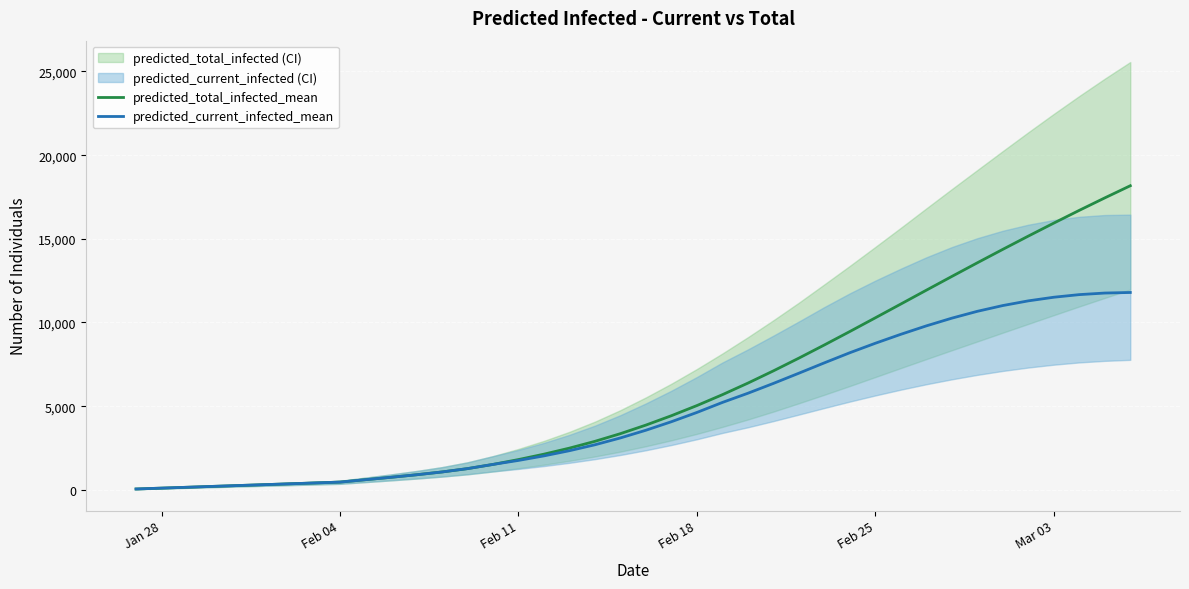

Which series has the largest total across all categories?

predicted_total_infected_mean